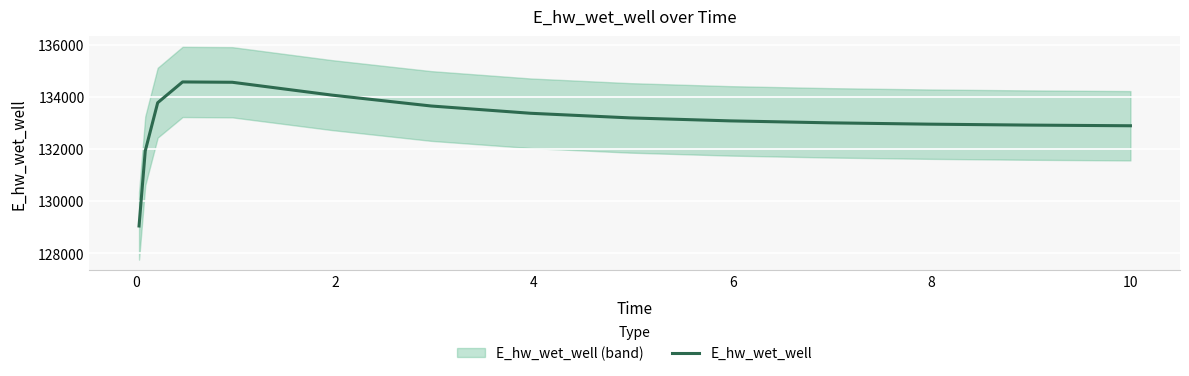

What is the value of the 10th point from the left?

133077.9